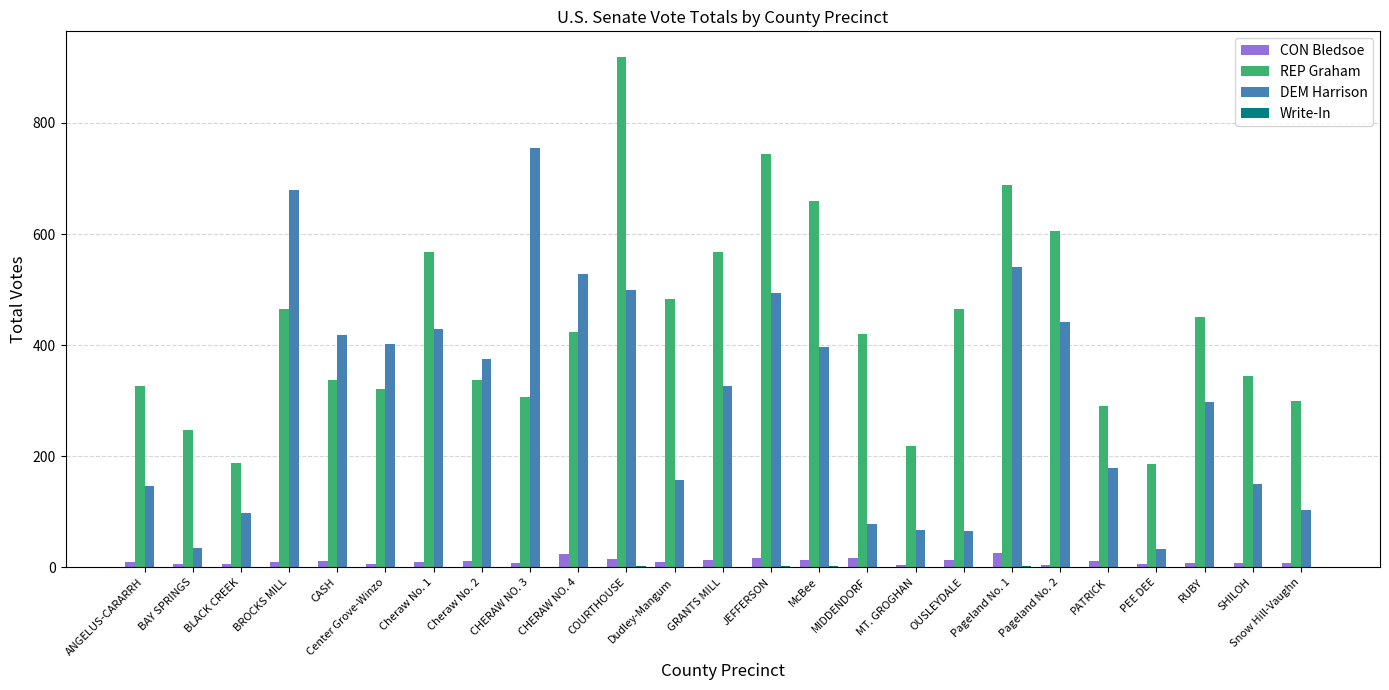

What is the sum of all DEM Harrison values?

7701